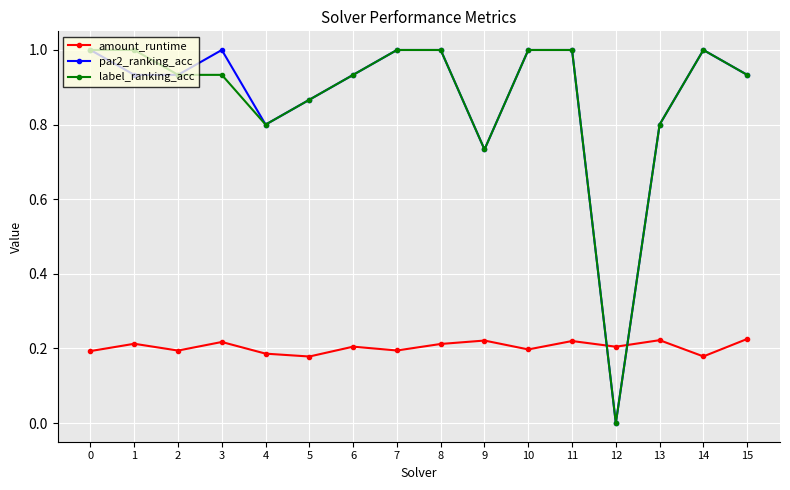

What is the value of the label_ranking_acc point at the 11th from the left?

1.0